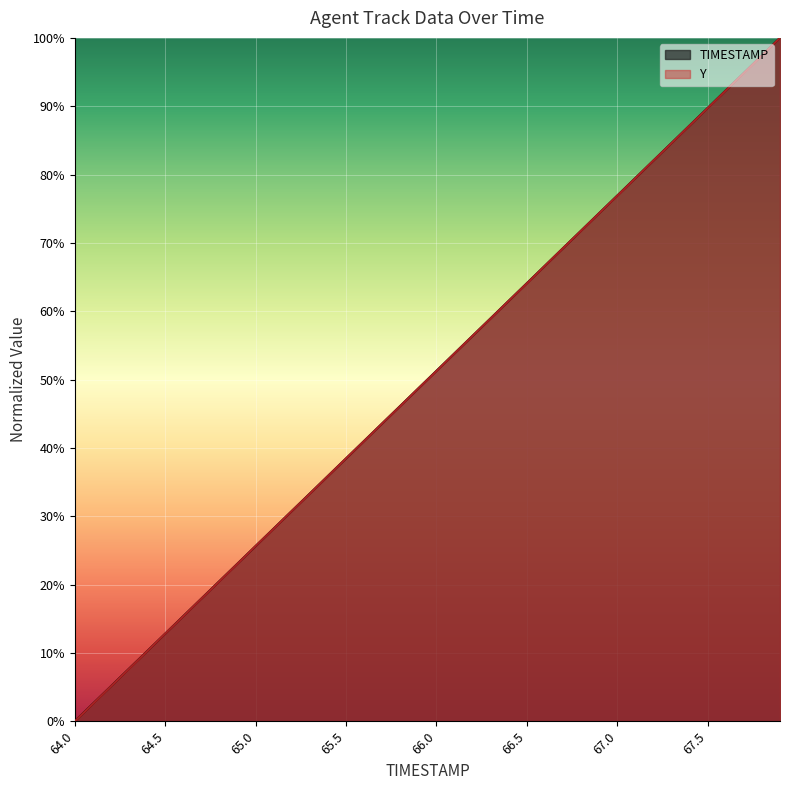

Where does the Y series first go above 51?

66.0